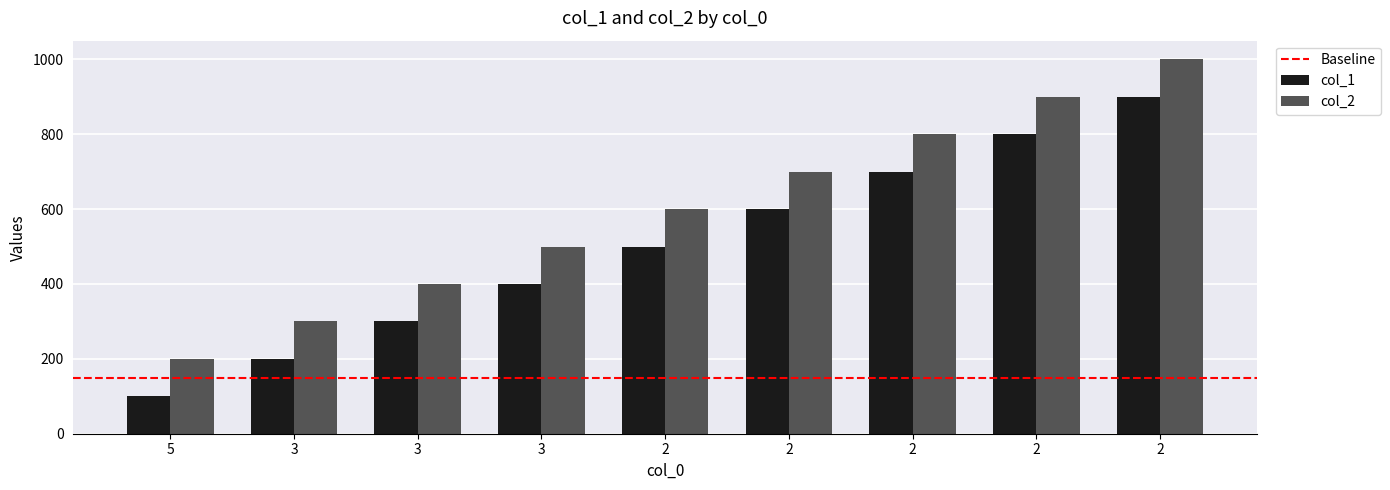

Does the chart contain any negative values?

No